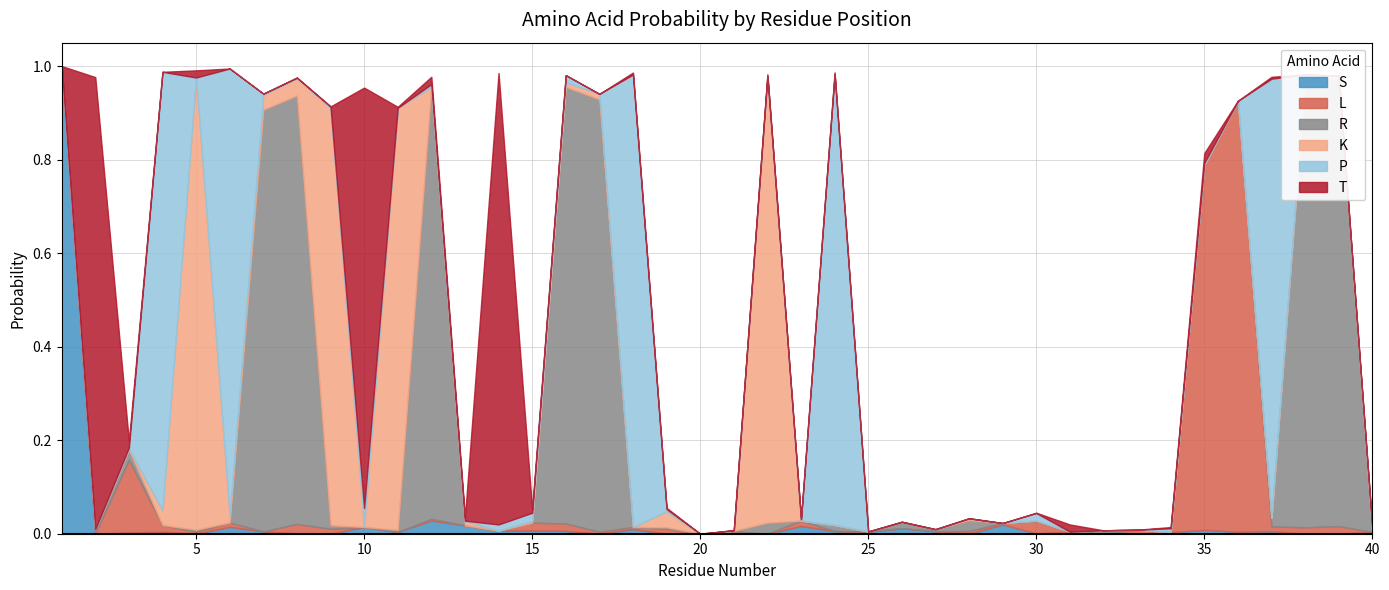

Which series has the widest spread of values?

S